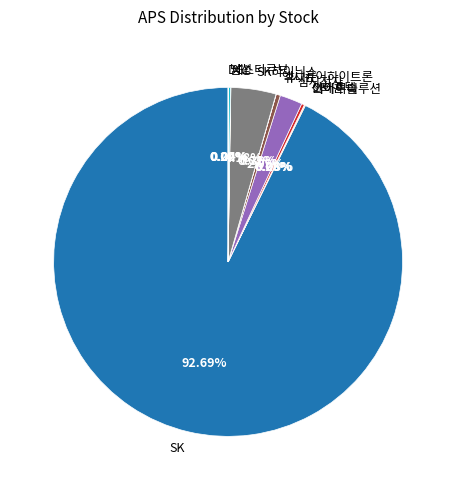

Does 휴니드 account for over 50% of the chart?

No